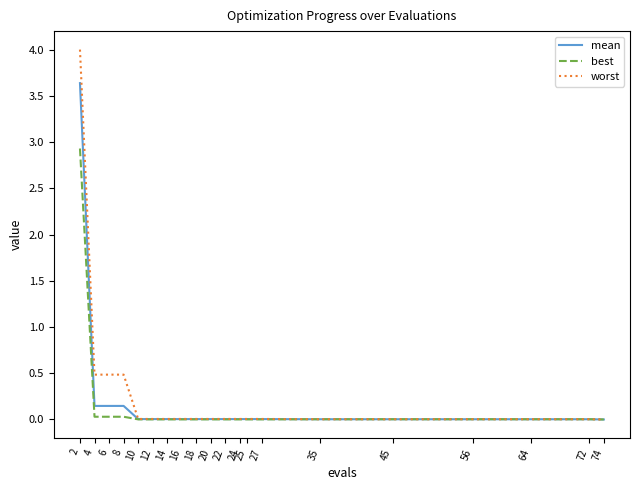

List the series in order of their peak value, lowest first.

best, mean, worst